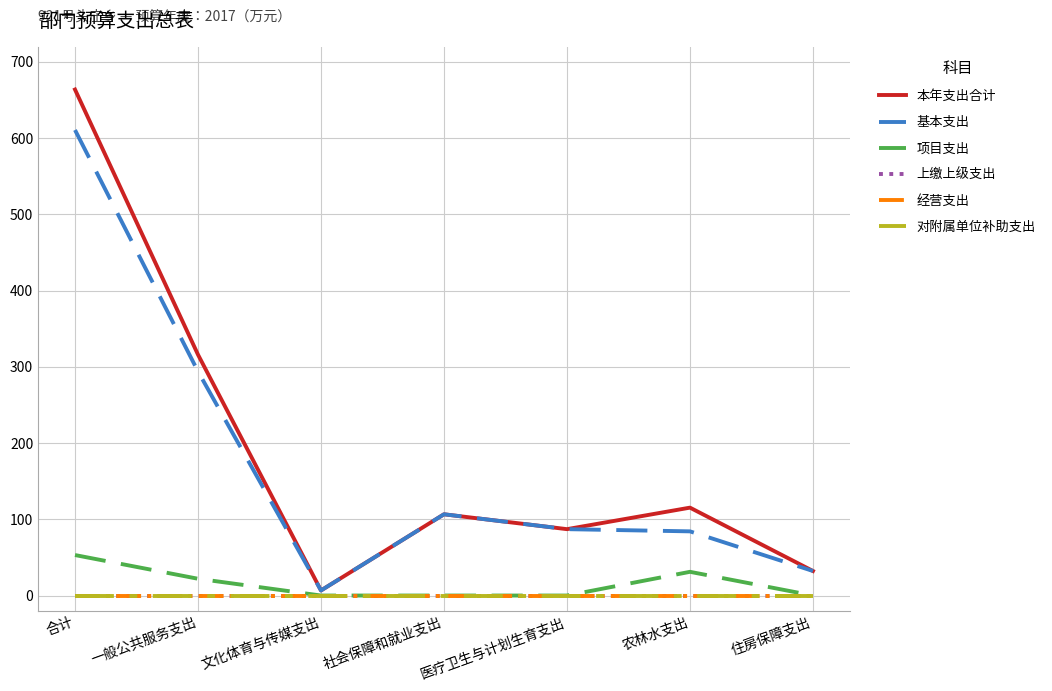

Does the chart display data point markers on the line(s)?

No